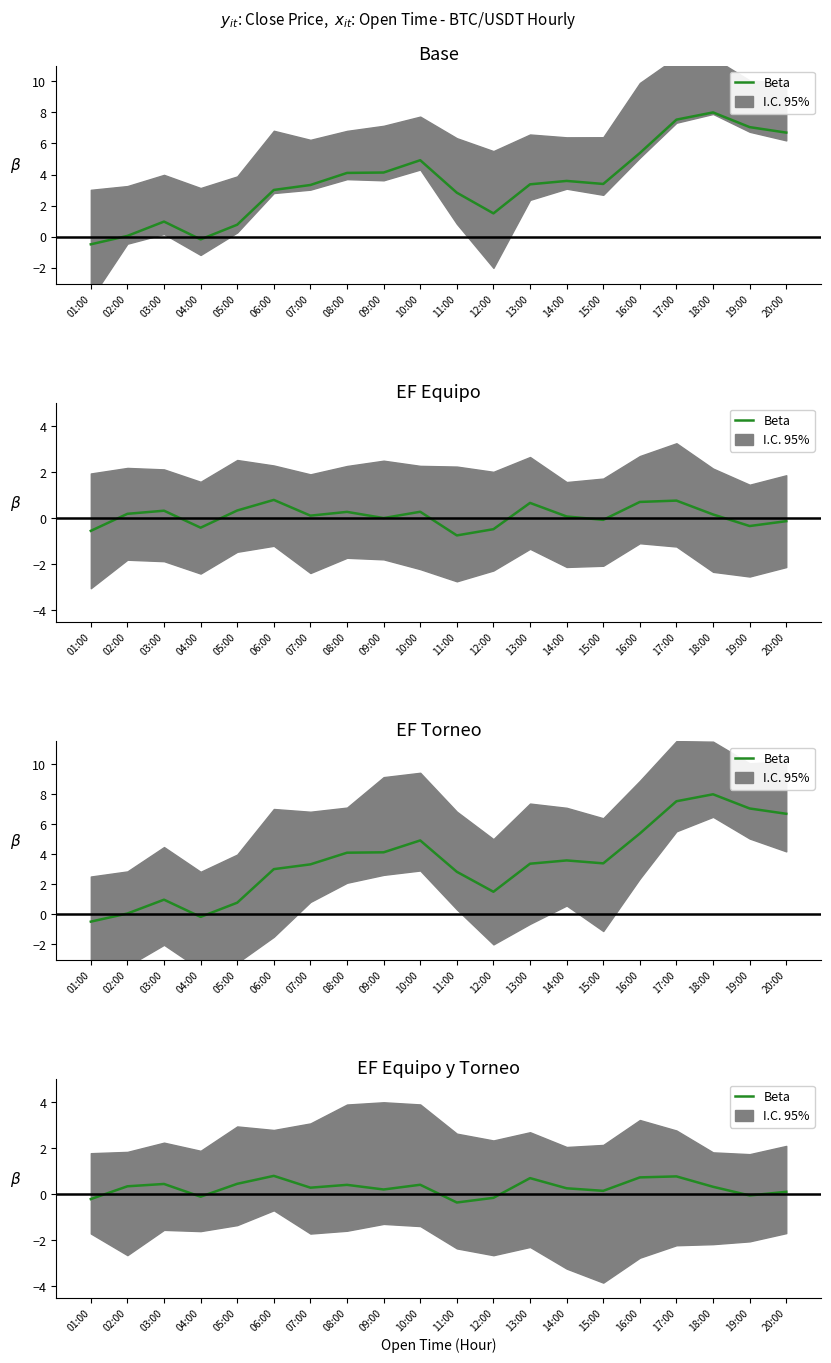

At which category does the chart reach its peak across all series?

06:00